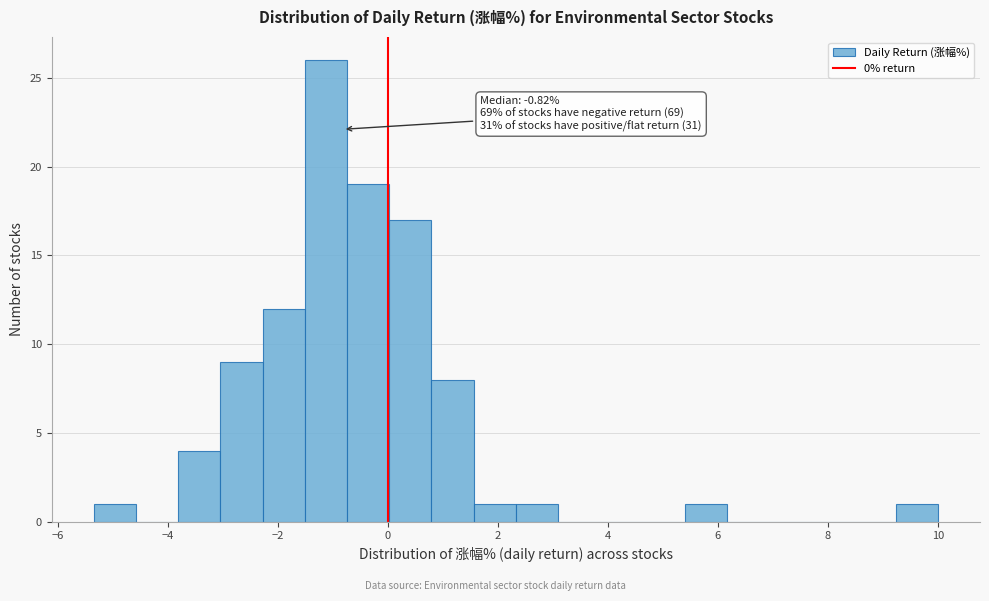

Around what value on the x-axis is the tallest bar? Give the approximate position of its centre, as read against the axis.

-1.2